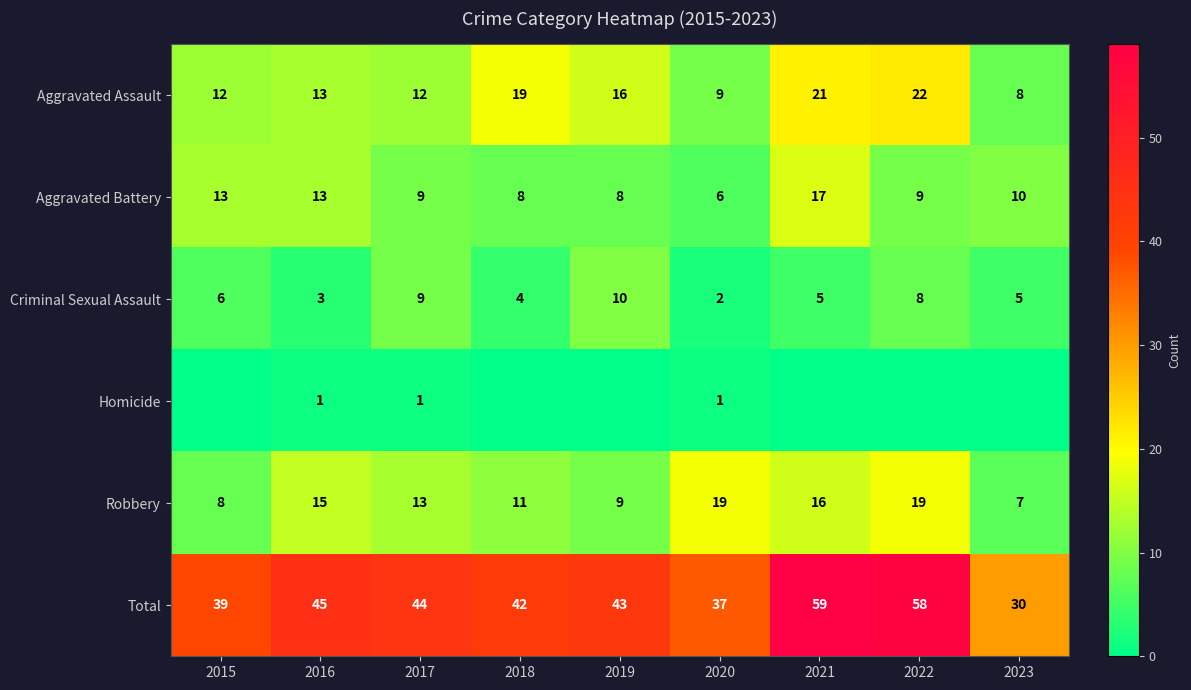

Where does the Criminal Sexual Assault series first go above 5?

2015